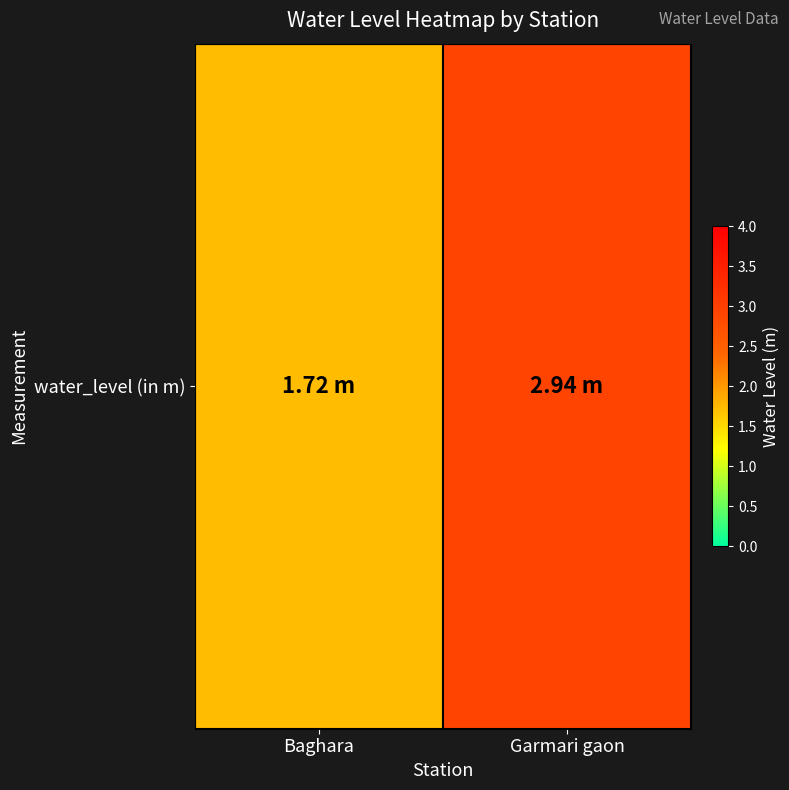

What is the difference between the maximum and minimum values?

1.2